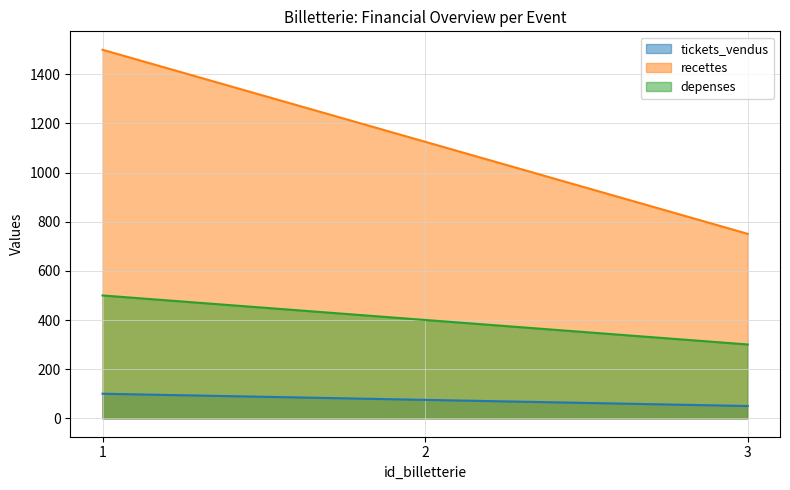

List the series in order of their overall mean, highest first.

recettes, depenses, tickets_vendus